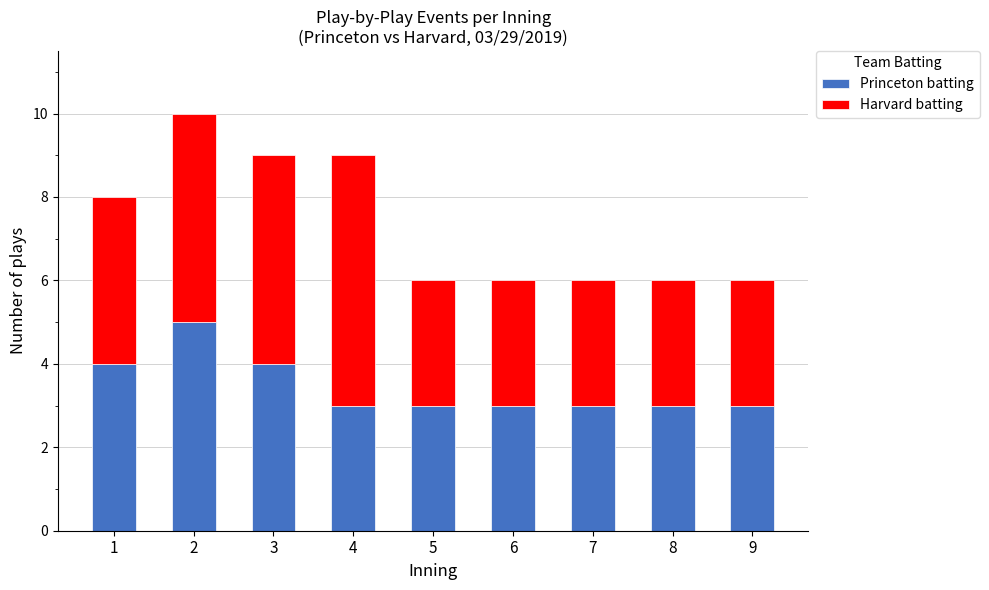

What is the highest value of the Princeton batting series?

5